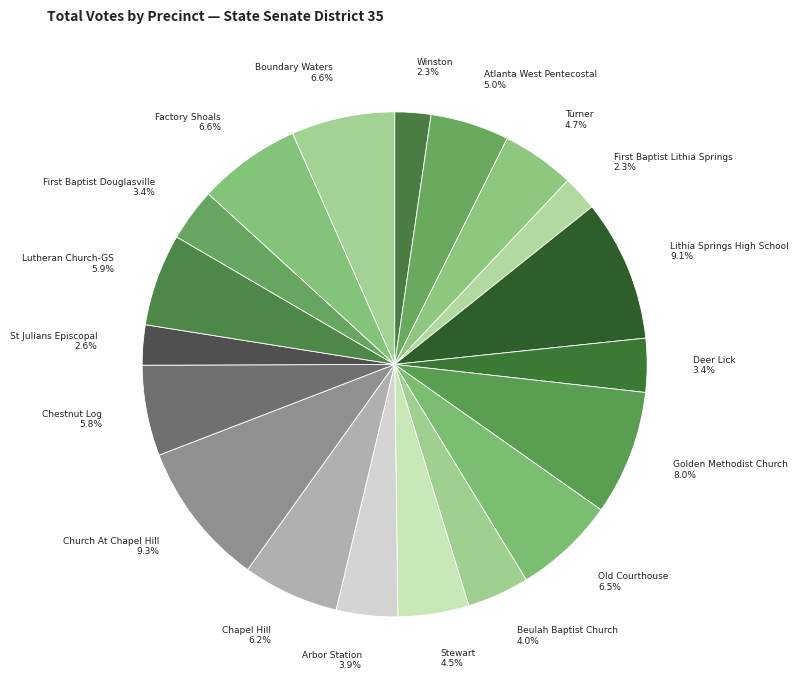

Count the number of slices in the pie.

19